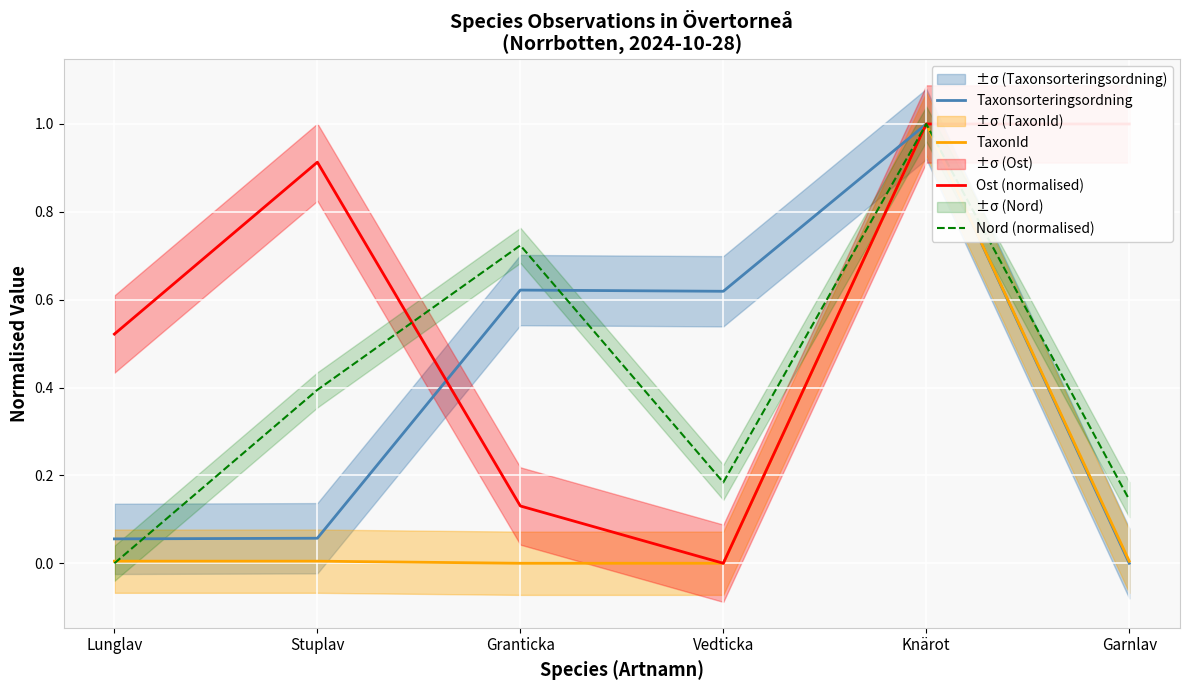

Is this an area chart (filled region under the line)?

No